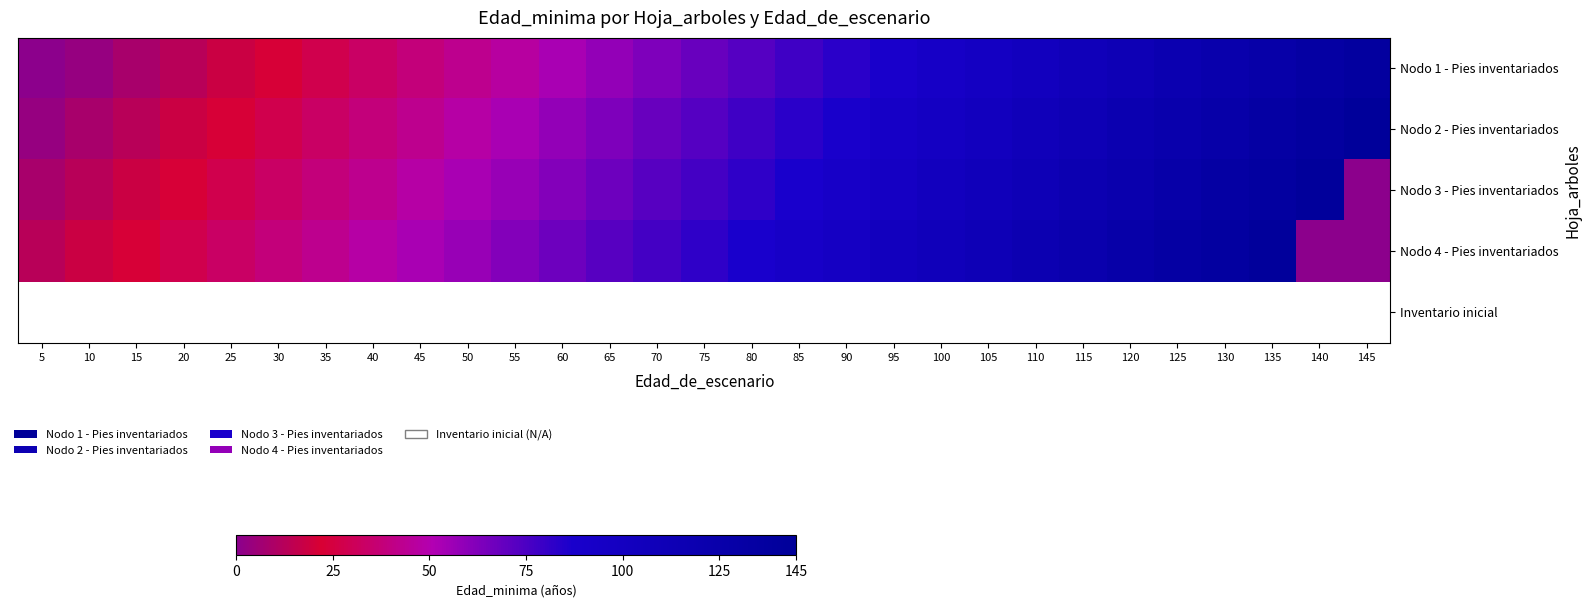

Is it true that Nodo 2 - Pies inventariados equals 53.0 at 55?

True